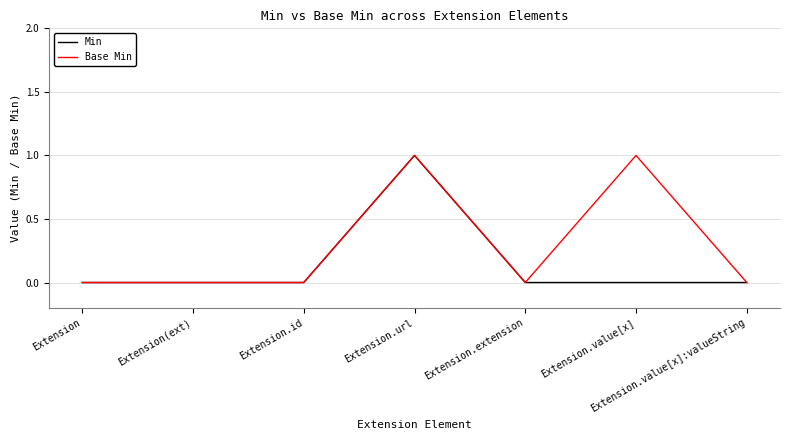

At which category is the sum across all series the highest?

Extension.url